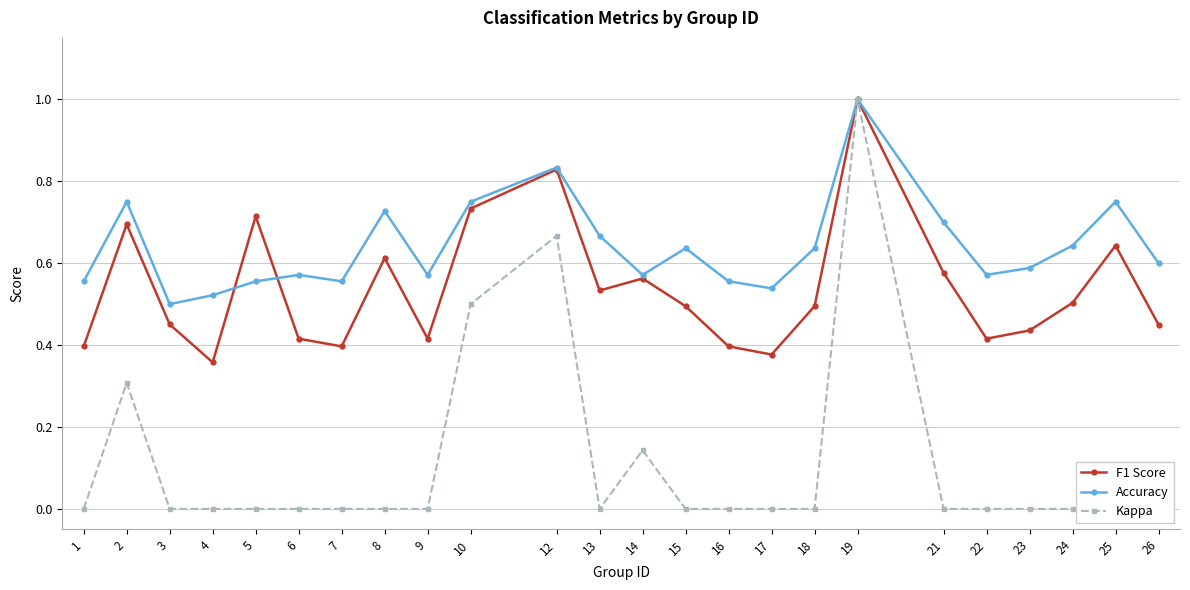

Where is the first local maximum for Kappa?

2